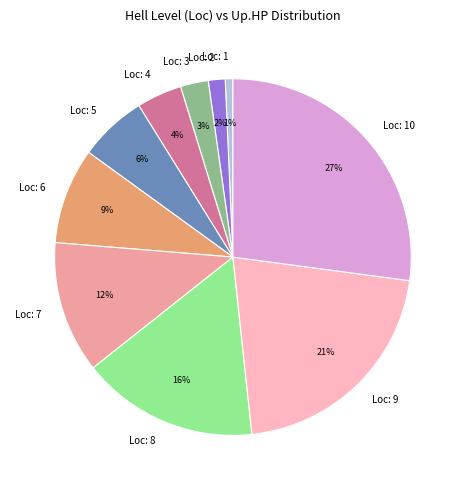

What is the smallest slice in the pie chart?

Loc: 1